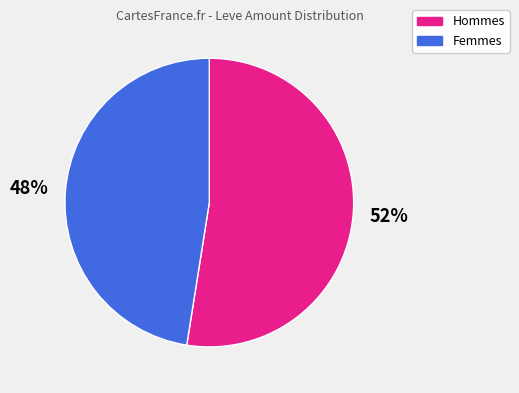

Is there a majority slice in this chart?

Yes